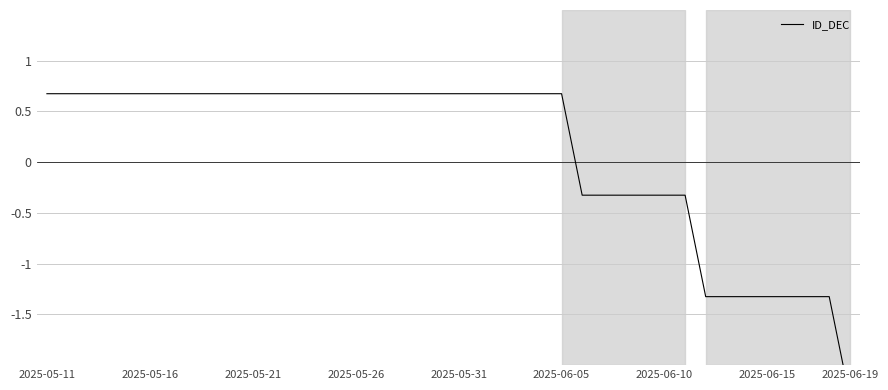

At which category does the chart reach its peak across all series?

2025-05-11